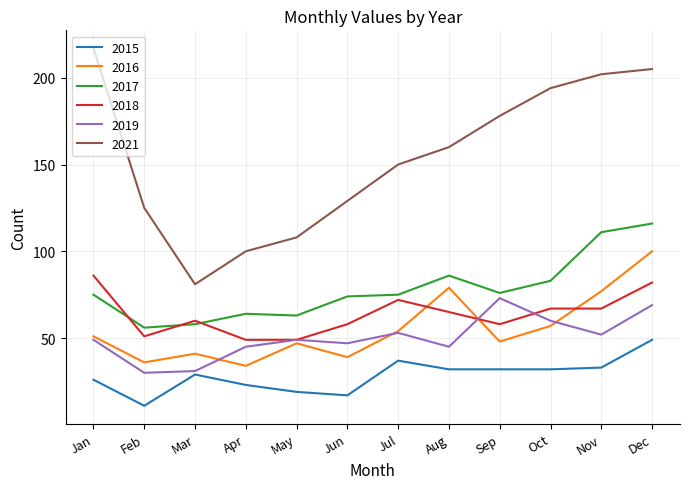

Which series changed the most between Jun and Dec?

2021